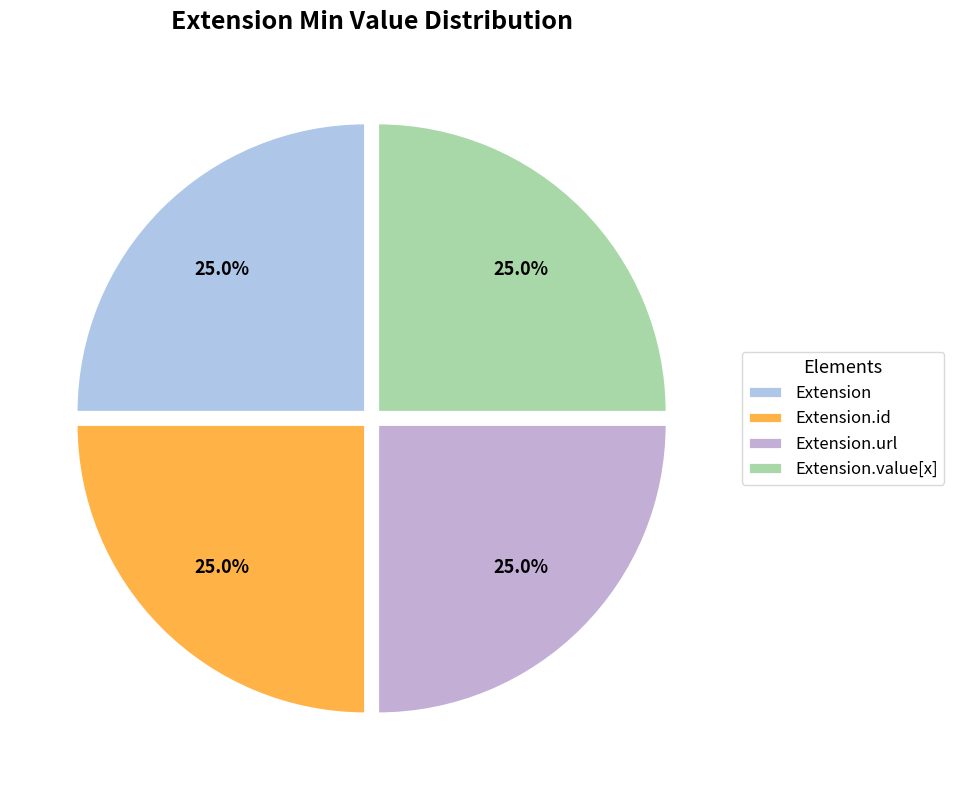

Is Extension.value[x] the majority of the pie?

No